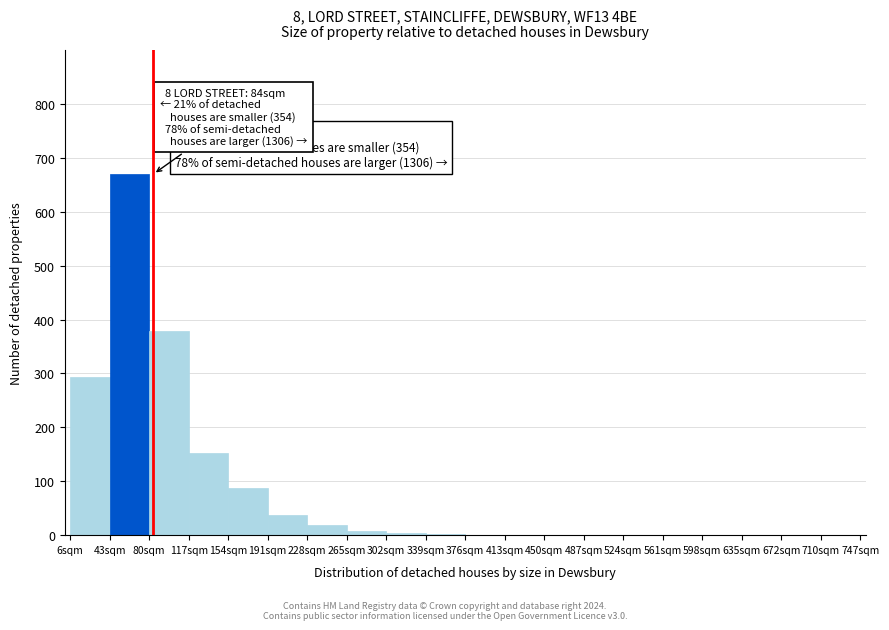

Which range on the x-axis has the tallest bar?

43 to 80